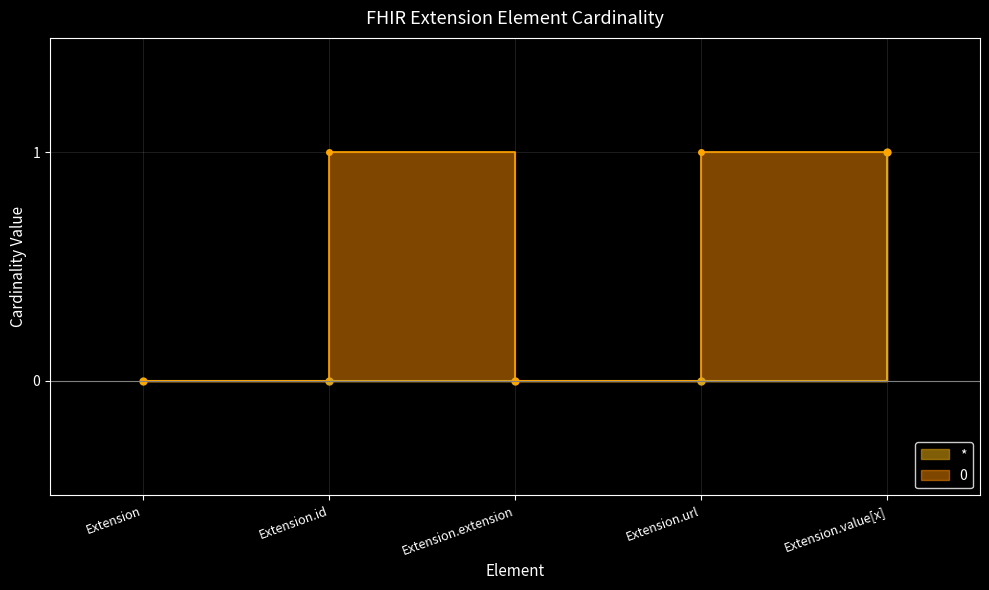

True or false: * and 0 intersect in this chart.

False